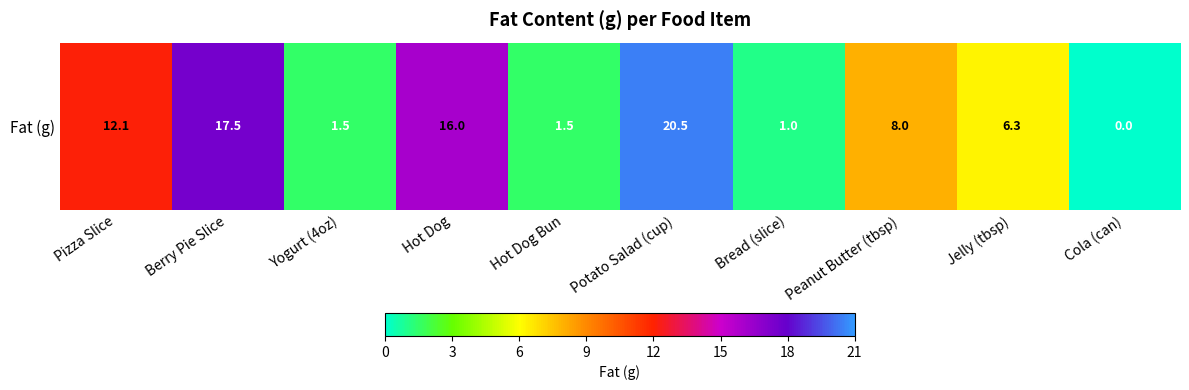

Where is the data nearest to the value 10?

Peanut Butter (tbsp)